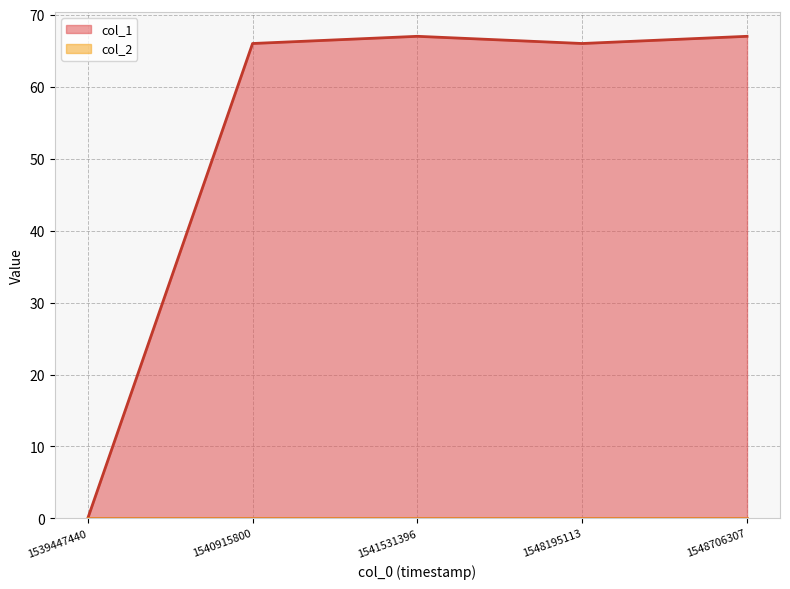

Rank the categories by value from lowest to highest.

1539447440, 1540915800, 1548195113, 1541531396, 1548706307